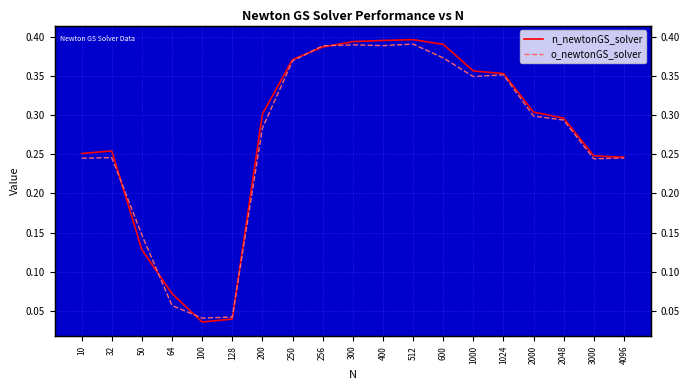

Which series has the largest total across all categories?

n_newtonGS_solver